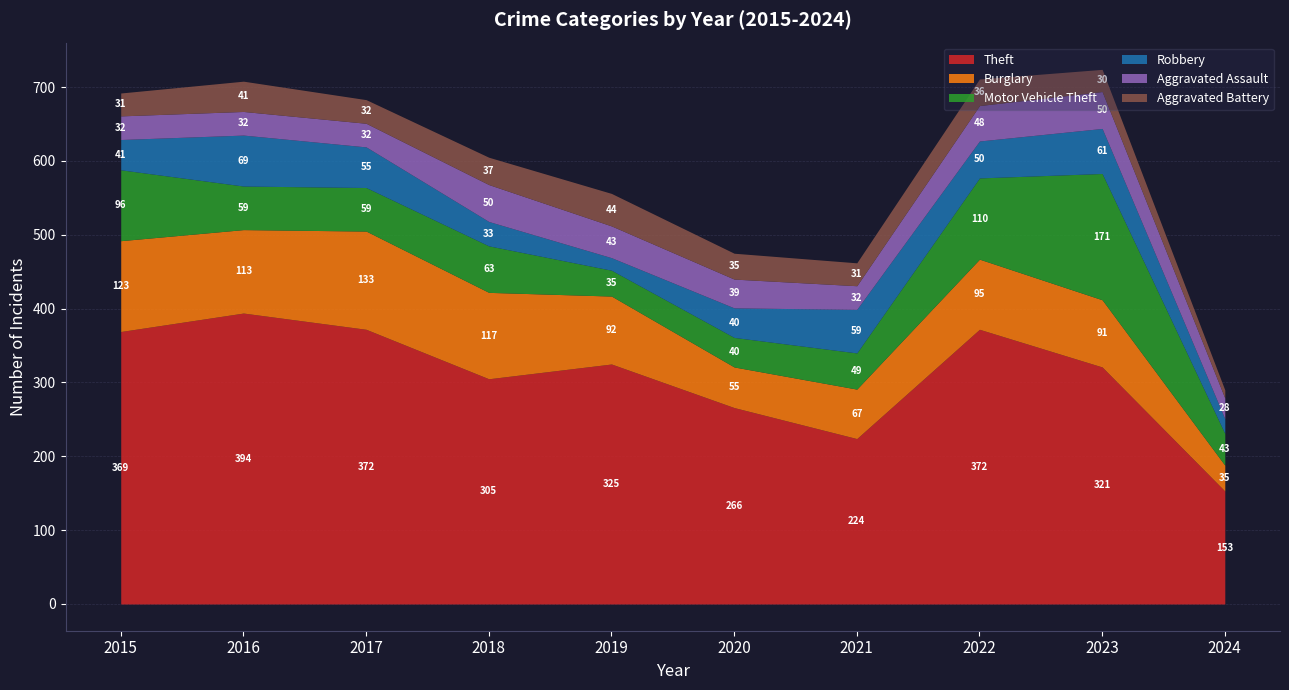

Which series ends up on top after the final intersection of Robbery and Aggravated Battery?

Robbery